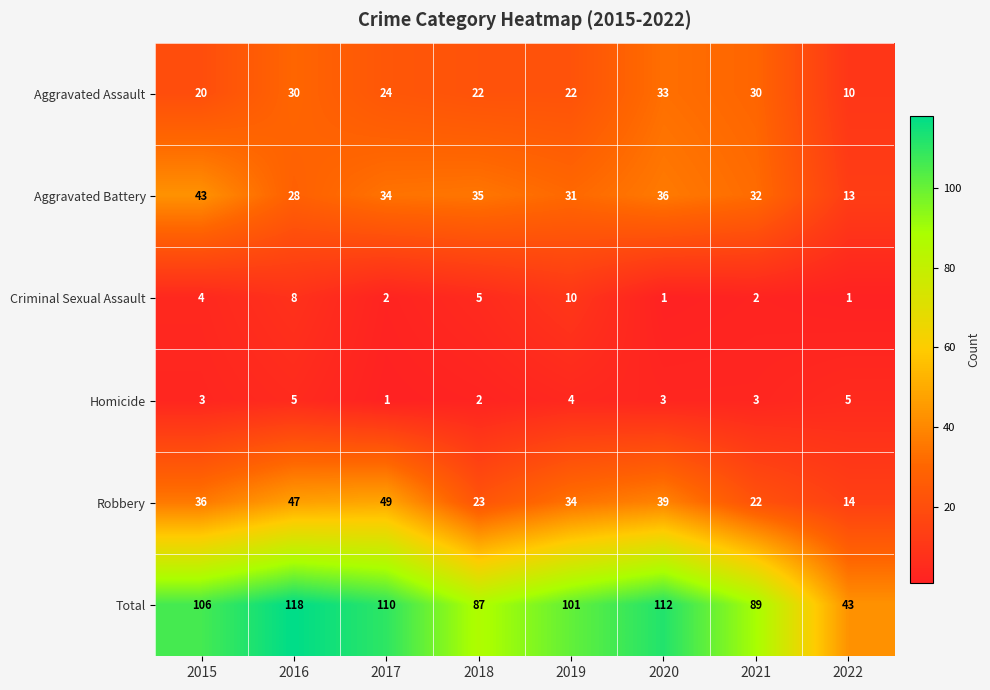

Which series changed the most between 2016 and 2019?

Total